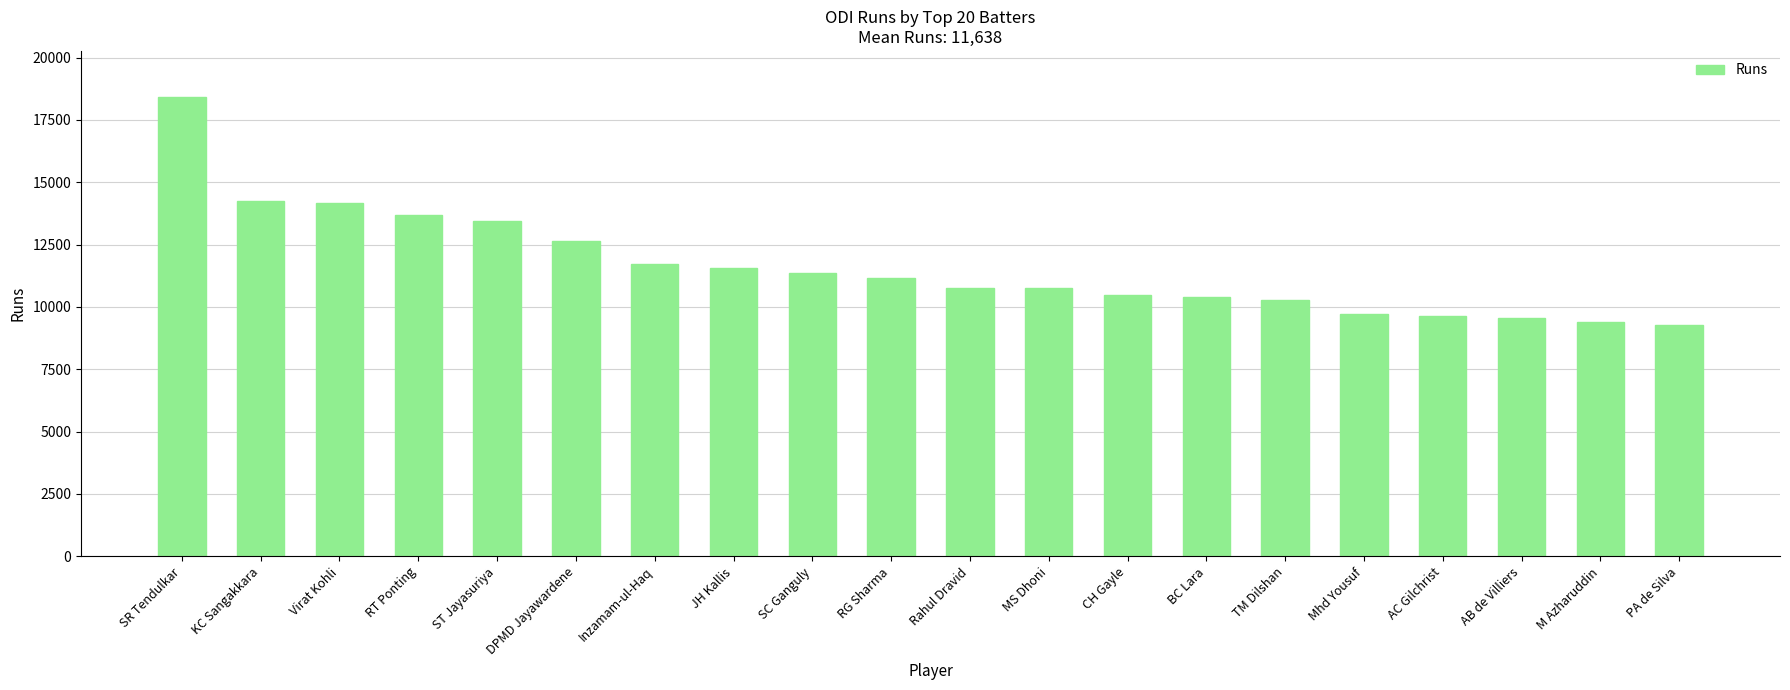

What position from the left is TM Dilshan?

15